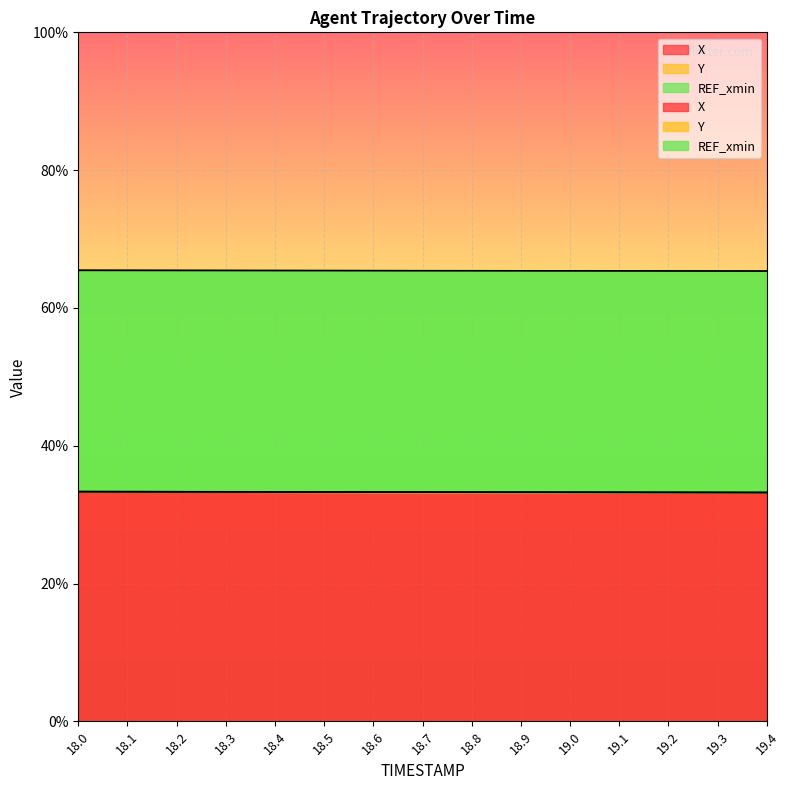

The value of Y at 18.1 is 49.4. True or false?

False